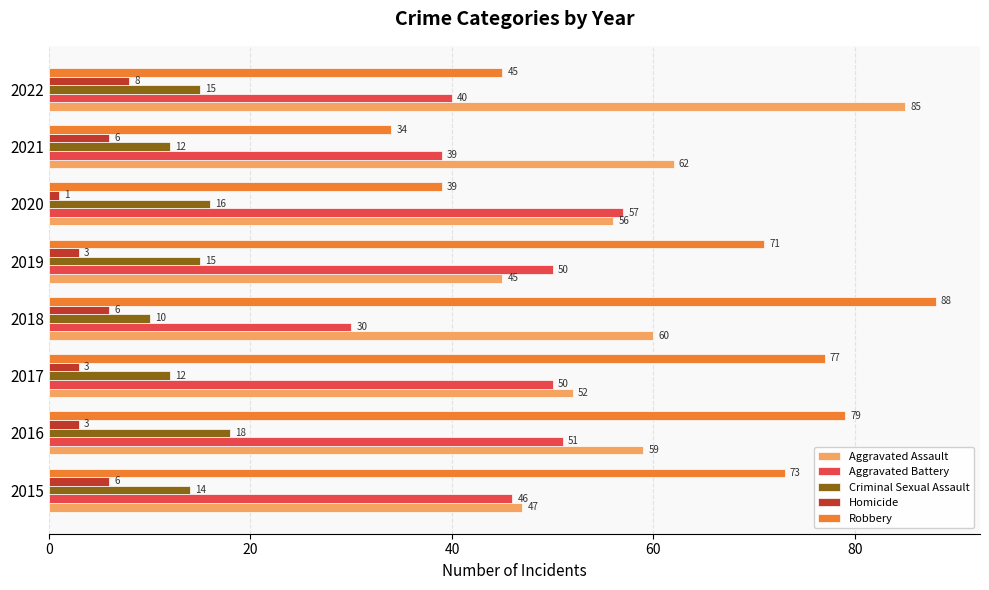

At how many categories does at least one series exceed 78?

3